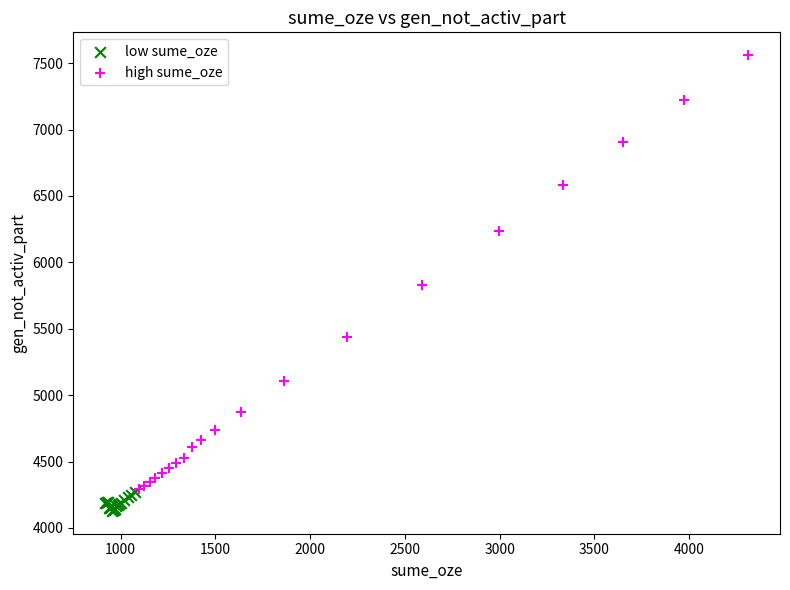

Which series has the largest Y range (max minus min)?

high sume_oze